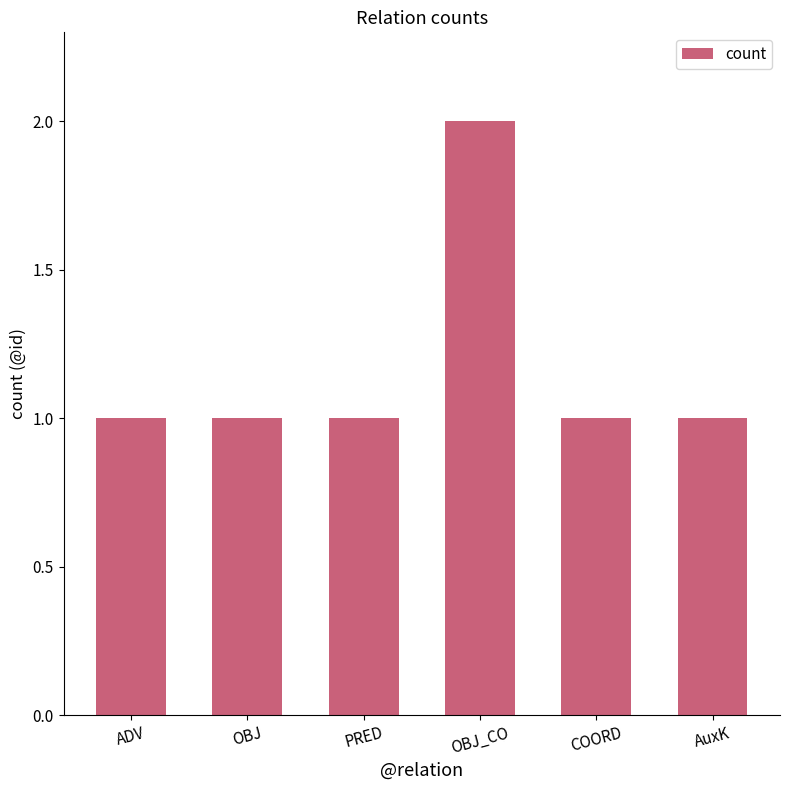

The value at ADV is 0. True or false?

False